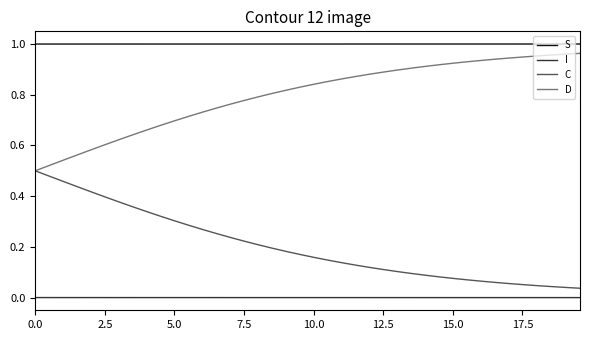

True or false: I and C cross at least once.

False